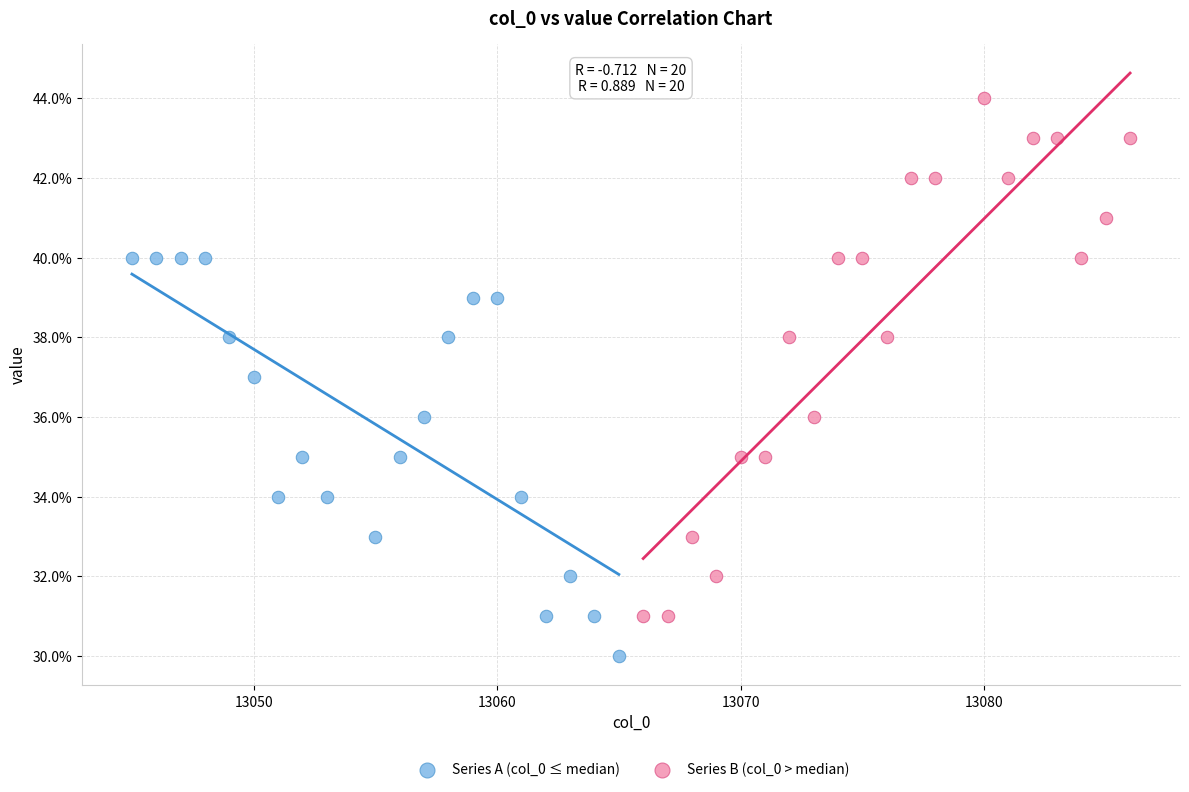

Which series contains the lowest Y value?

Series A (col_0 ≤ median)